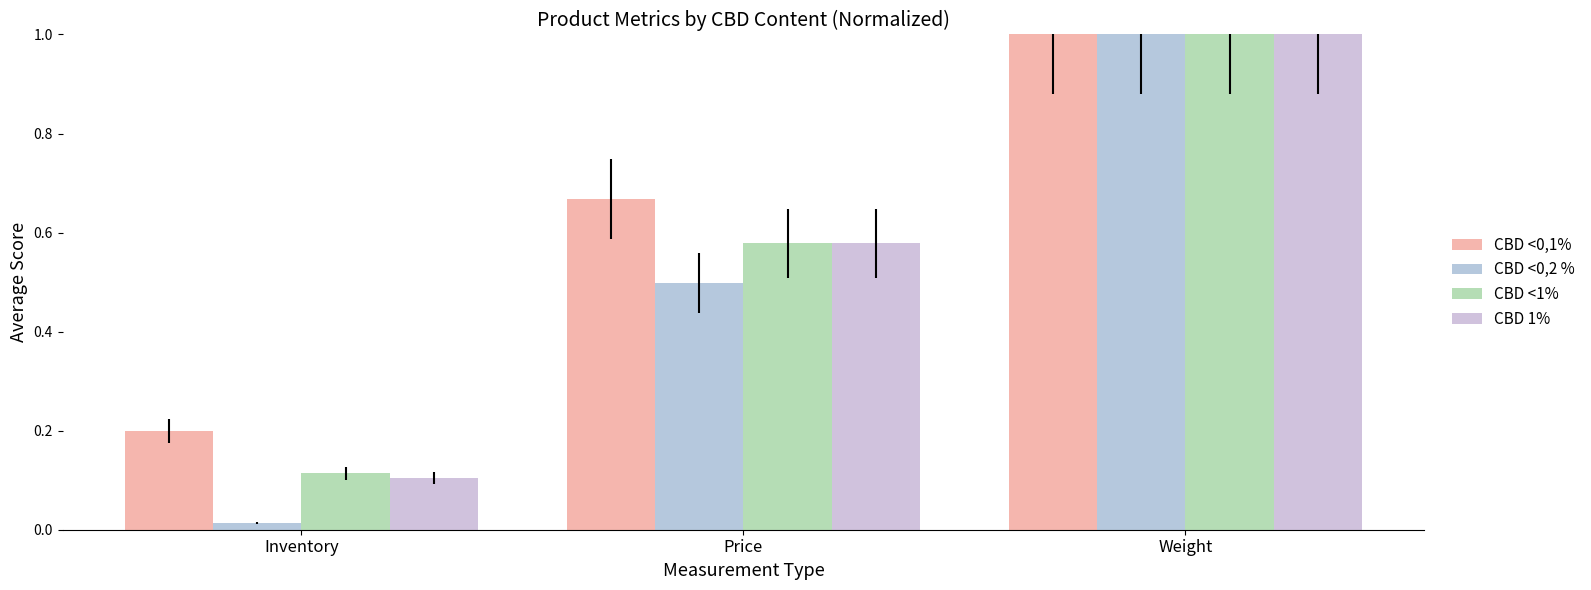

Reading left to right, transcribe all the data shown in this chart.

CBD <0,1%: 0.2	0.7	1.0
CBD <0,2 %: 0.0	0.5	1.0
CBD <1%: 0.1	0.6	1.0
CBD 1%: 0.1	0.6	1.0